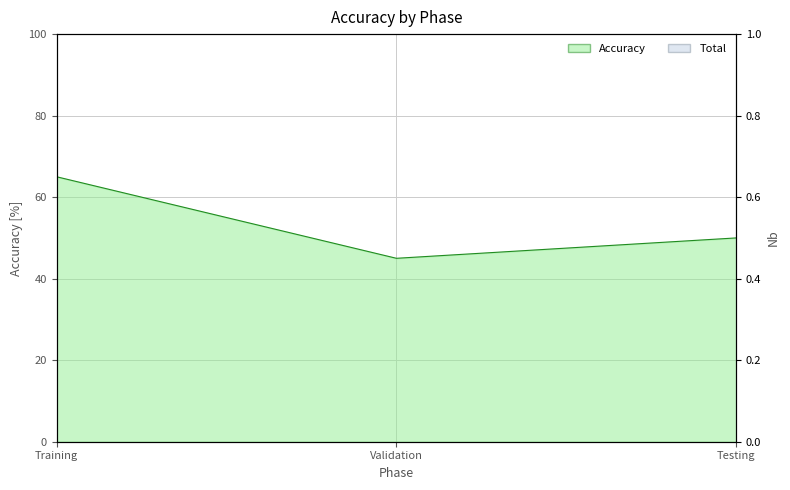

What is the label of the 3rd point from the left?

Testing